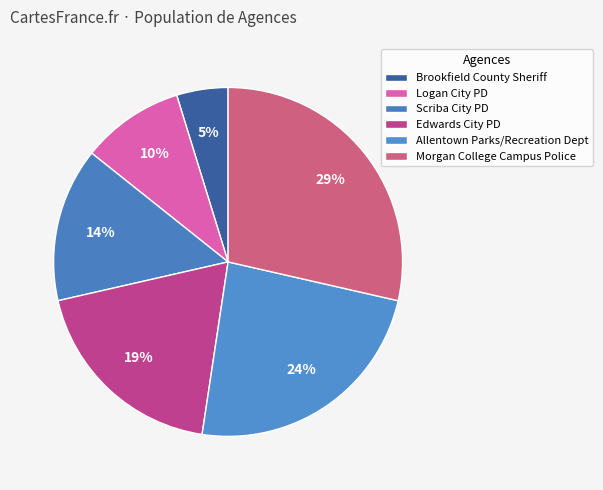

Between Brookfield County Sheriff and Edwards City PD, which is larger?

Edwards City PD